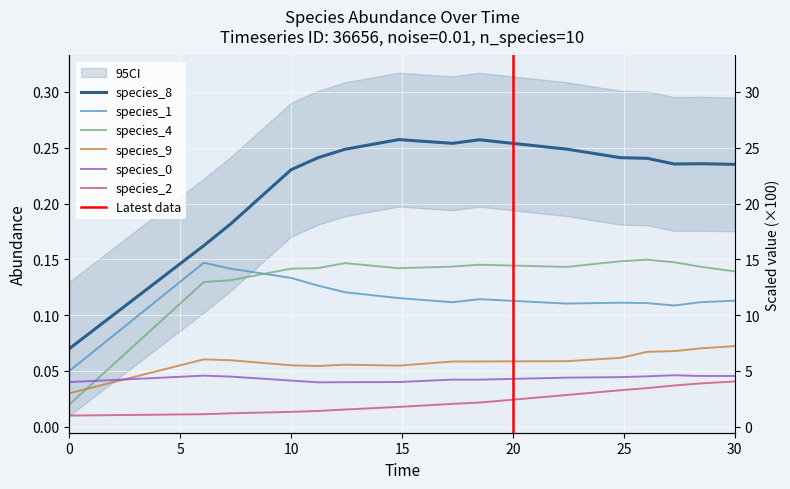

True or false: species_8 has a value of 0.4 at 25.

False